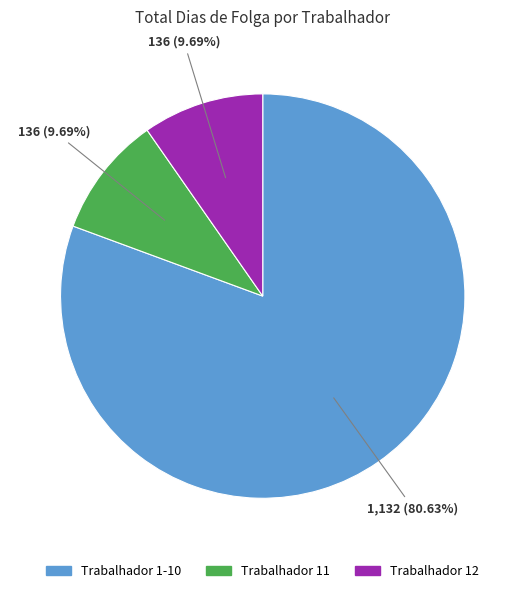

Is there any slice that represents more than half of the pie?

Yes